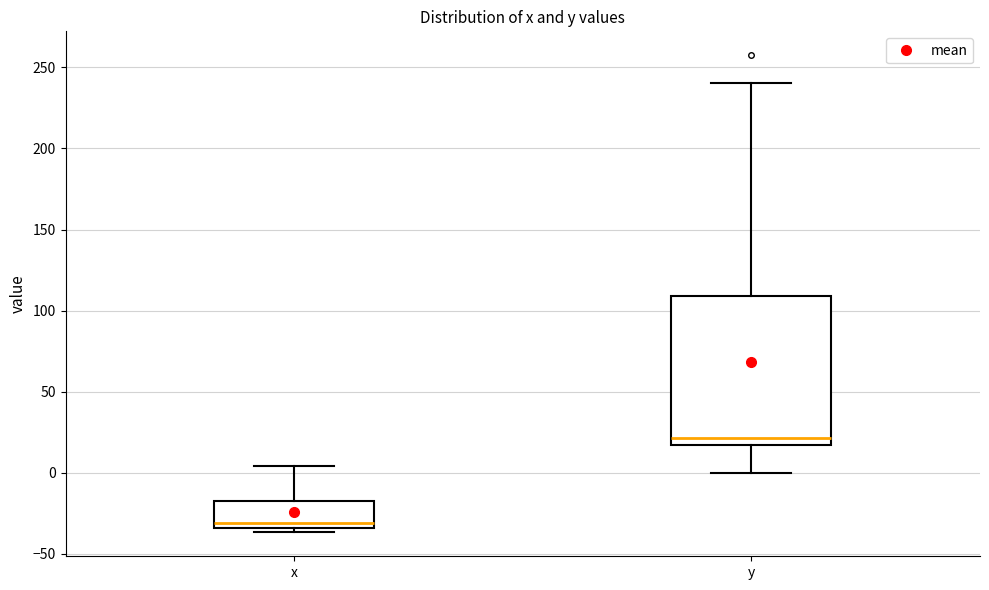

Which box's median line is the highest?

y